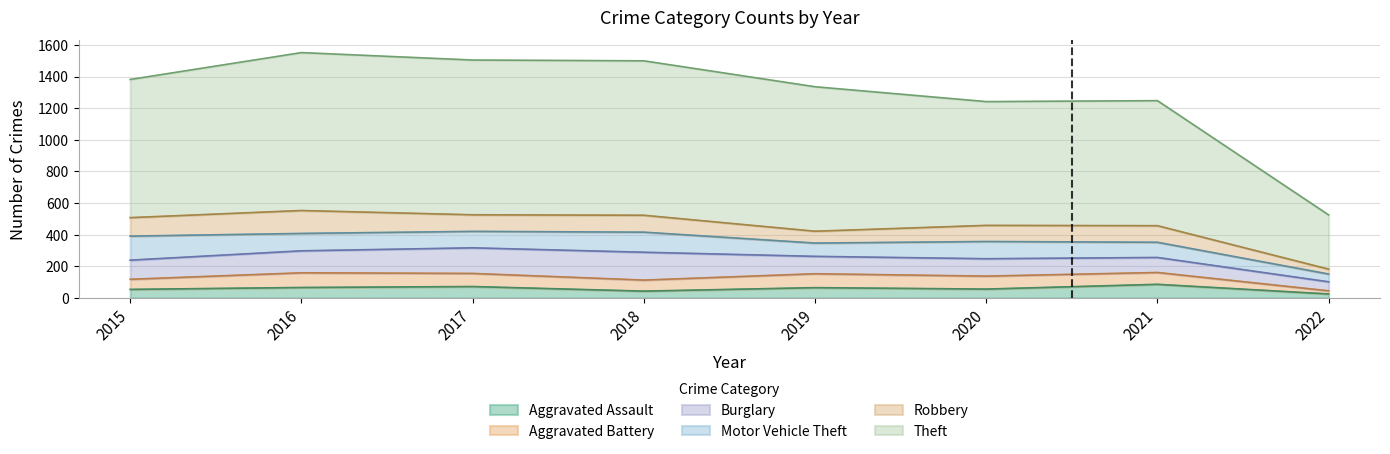

What is the difference between the Motor Vehicle Theft values at 2015 and 2021?

56